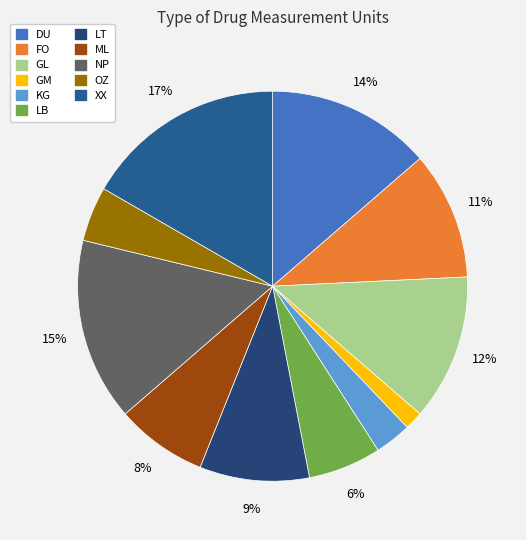

True or false: LB accounts for 6% of the total.

True